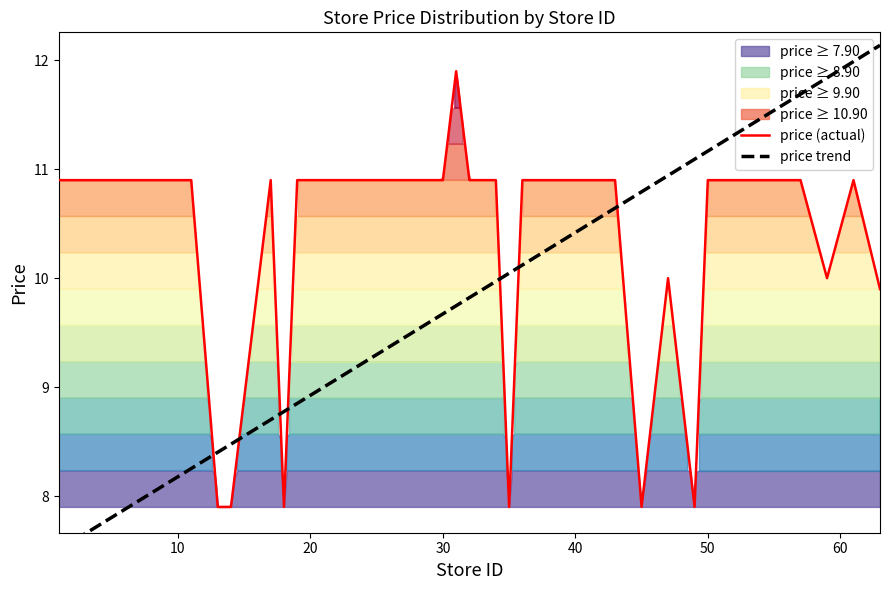

Is it true that price (actual) equals 14.9 at 20?

False